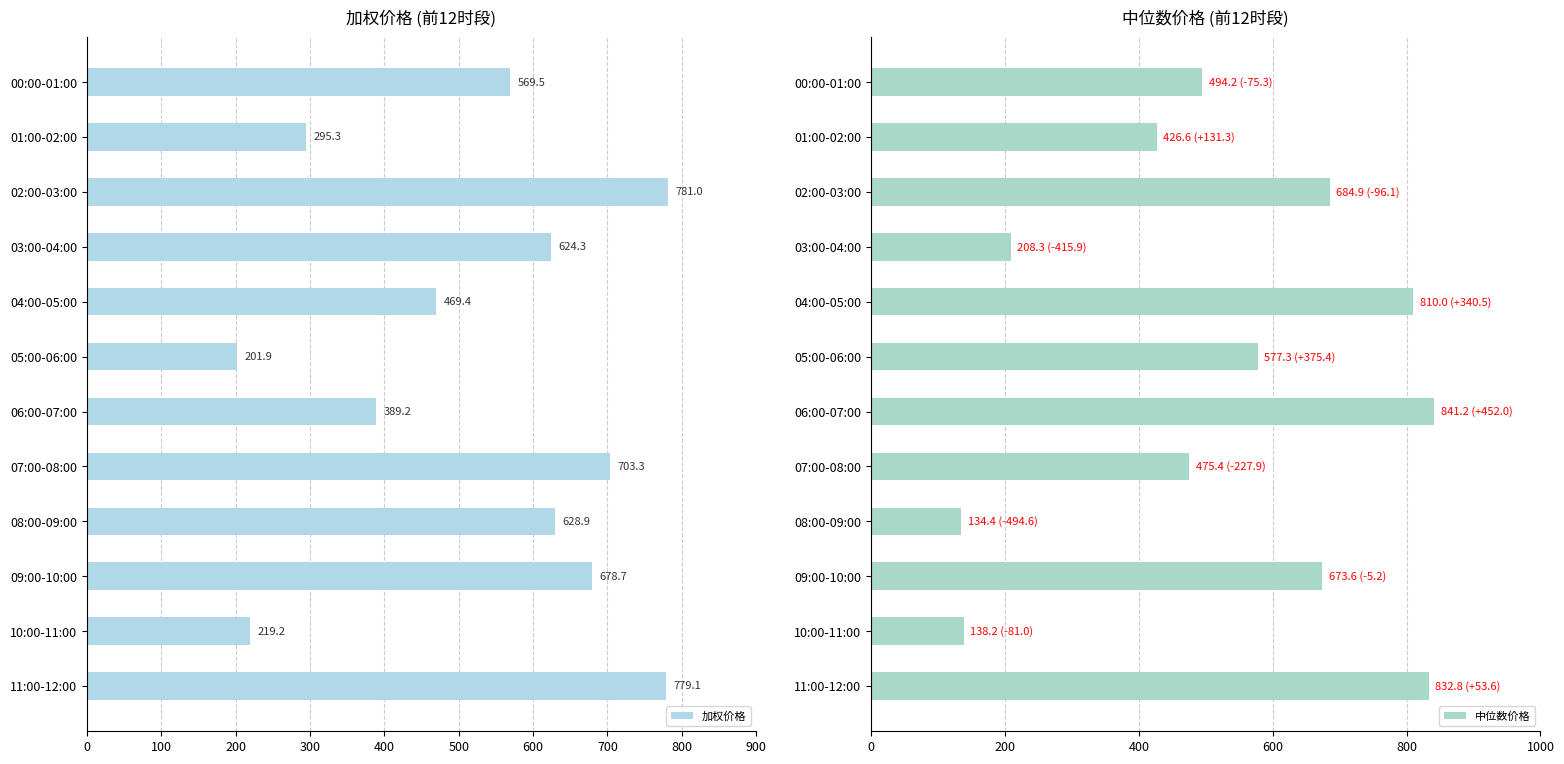

What is the sum of all 加权价格 values?

6339.8